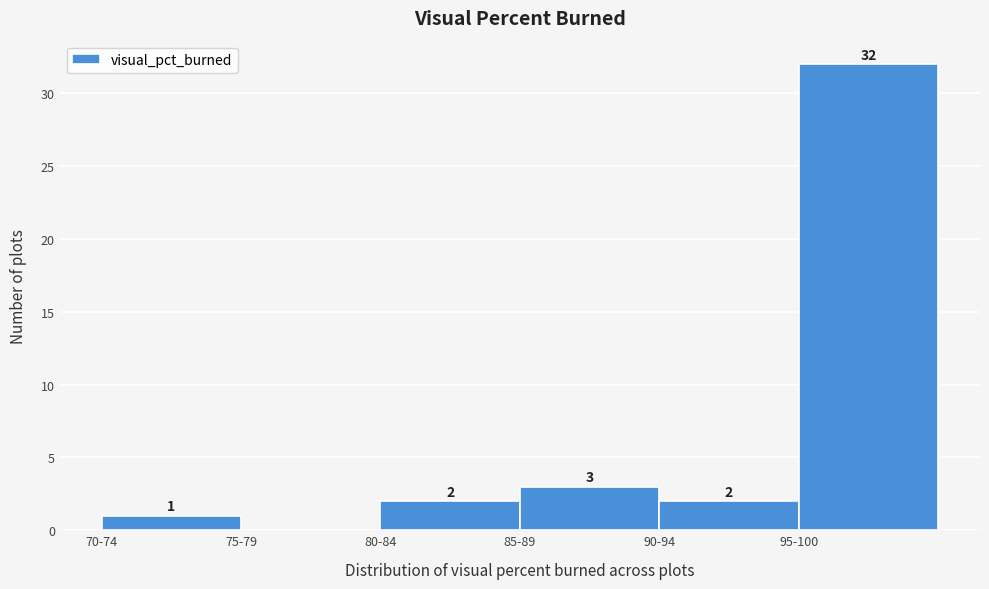

Reading left to right, transcribe all the data shown in this chart.

70-74=1	75-79=0	80-84=2	85-89=3	90-94=2	95-100=32